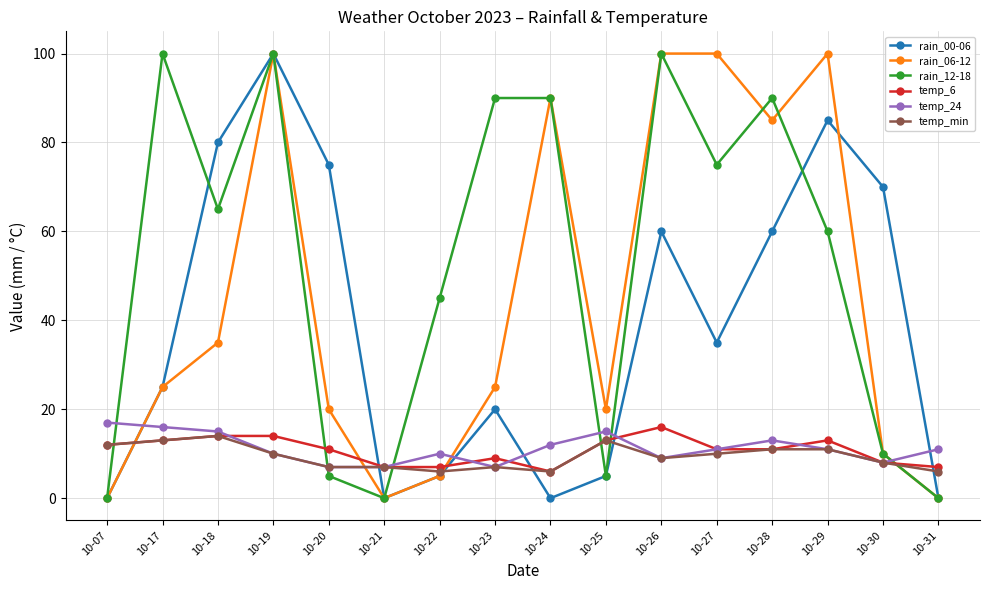

How many distinct data groups are displayed?

6